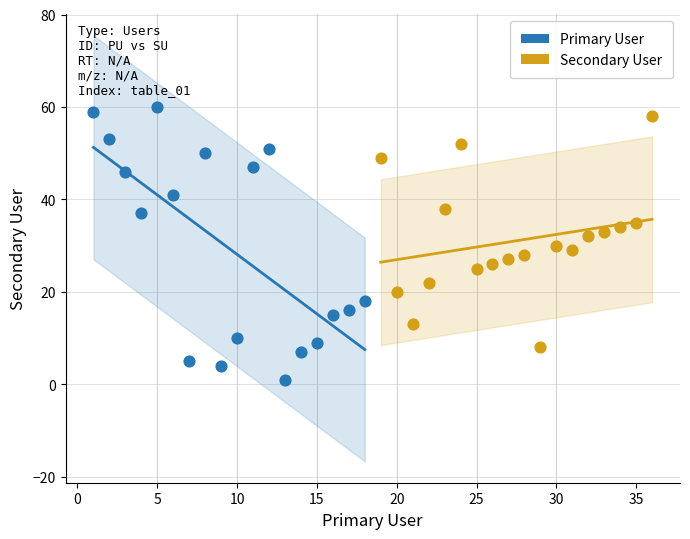

Which series has the largest Y range (max minus min)?

Primary User